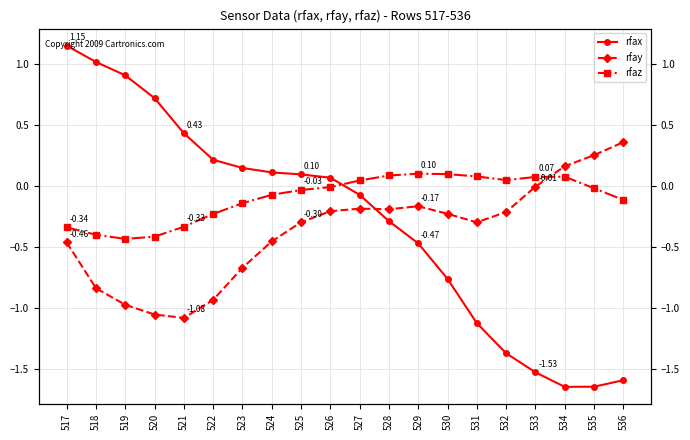

How many data points in rfax are less than 0?

10